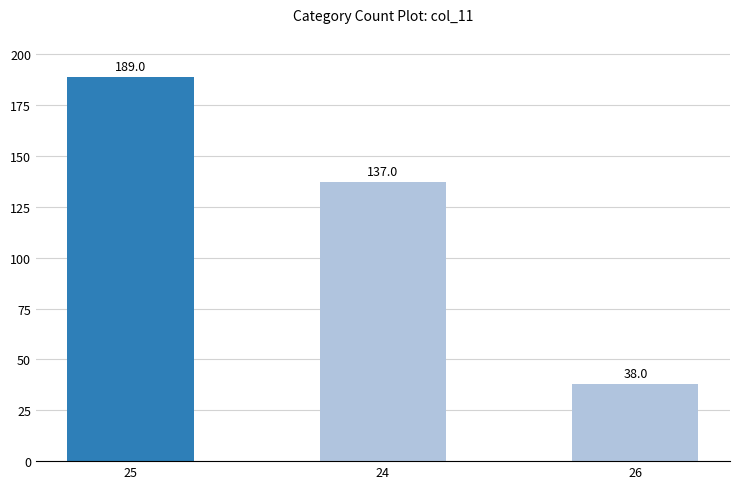

Rank the categories by value from lowest to highest.

26, 24, 25